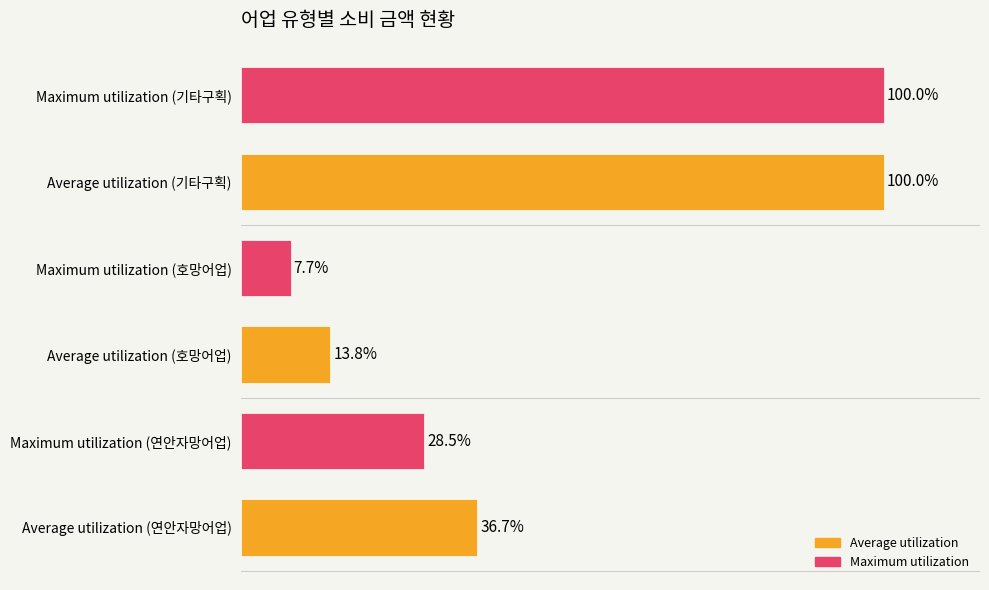

List the labels in order of Average utilization value, largest first.

Average utilization (기타구획), Average utilization (연안자망어업), Average utilization (호망어업)